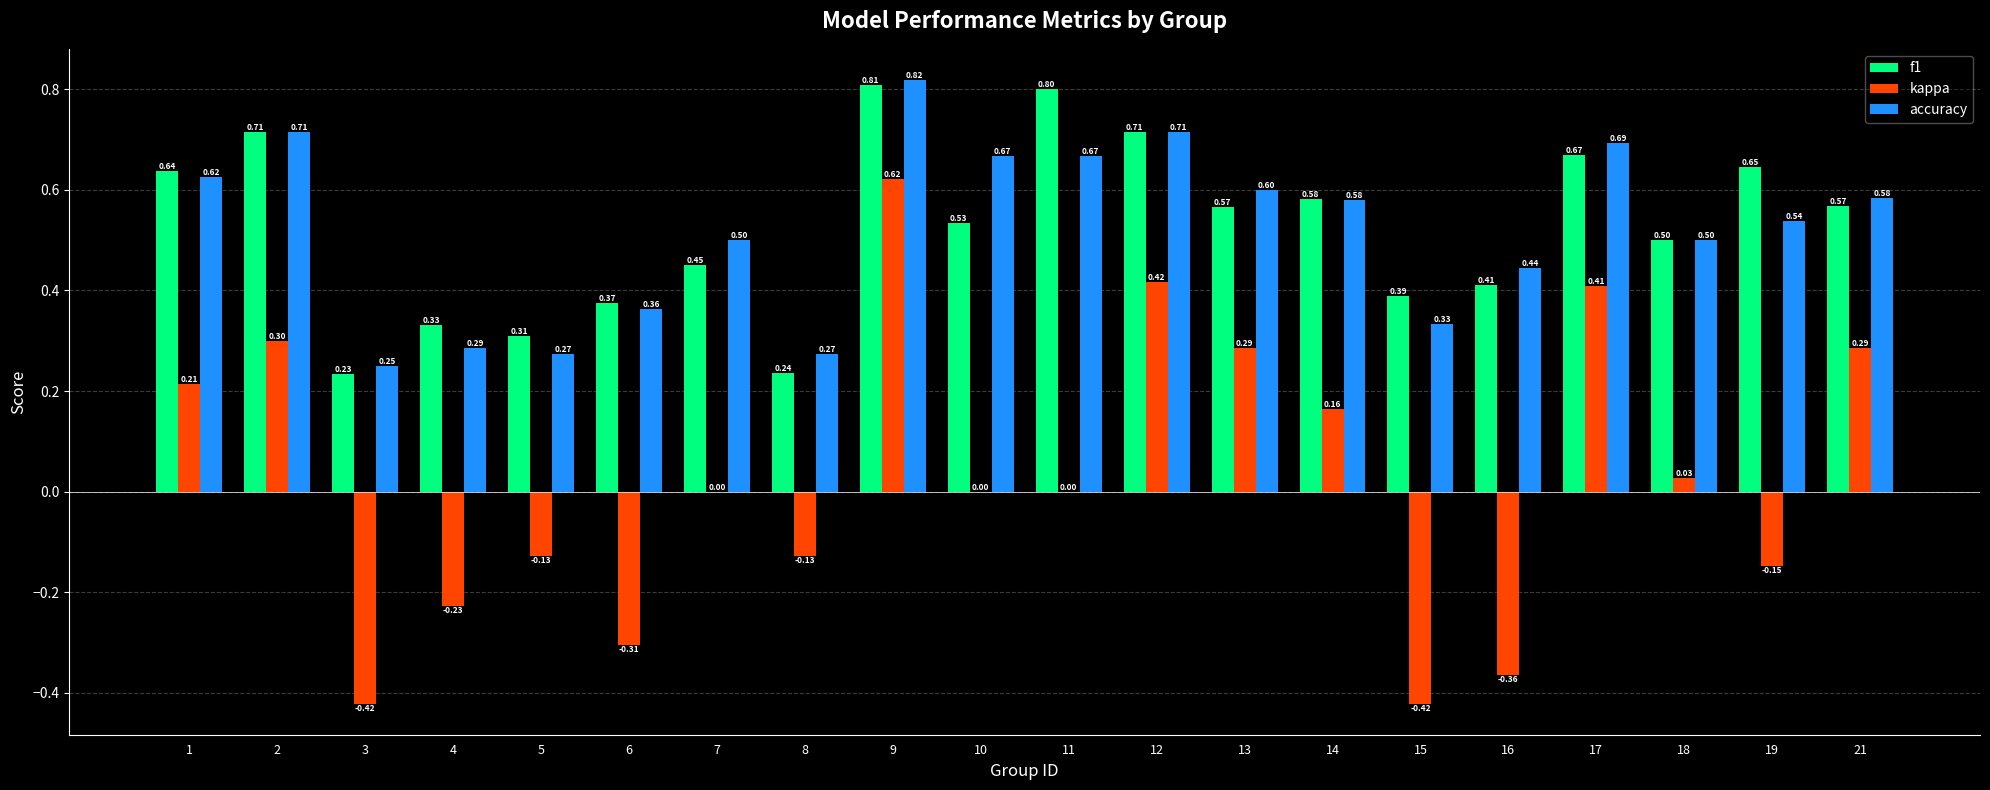

At which category is the sum across all series the highest?

9